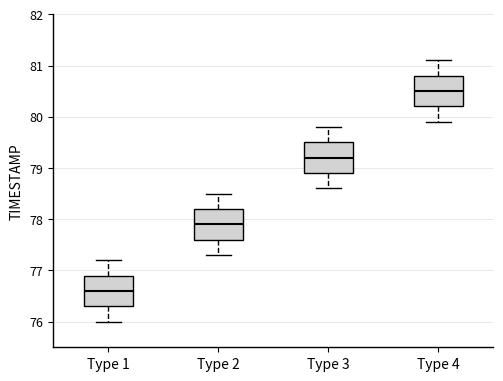

Which box has the highest median line?

Type 4